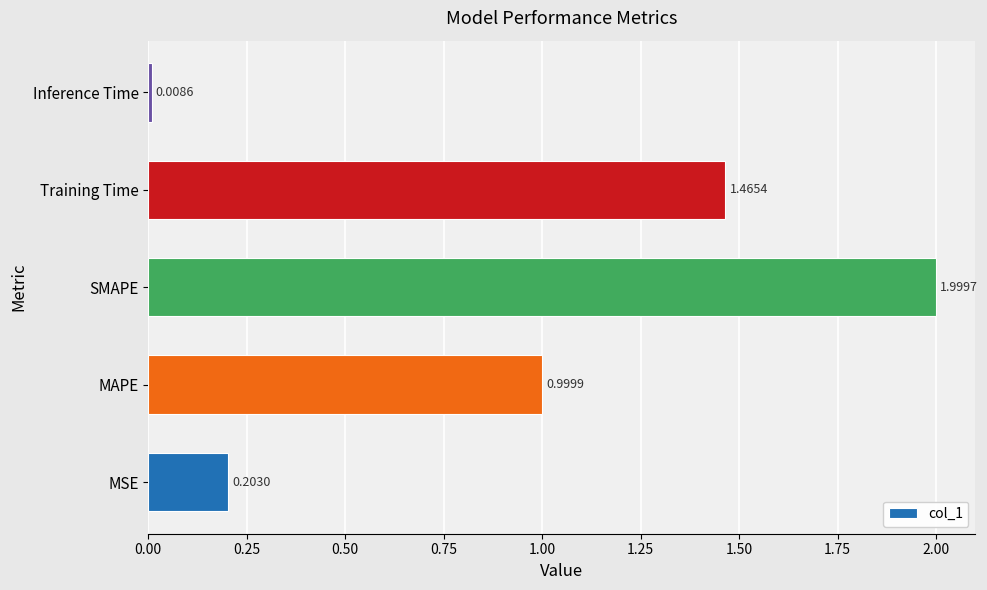

List the labels in order of value, largest first.

SMAPE, Training Time, MAPE, MSE, Inference Time